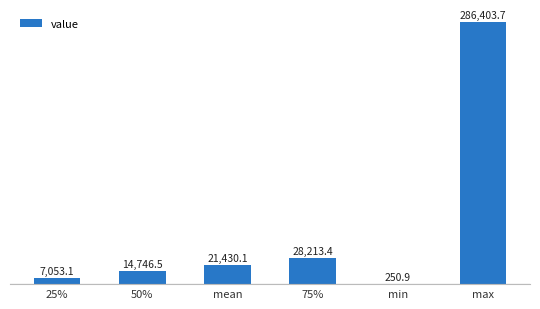

What is the approximate value at max?

286403.7